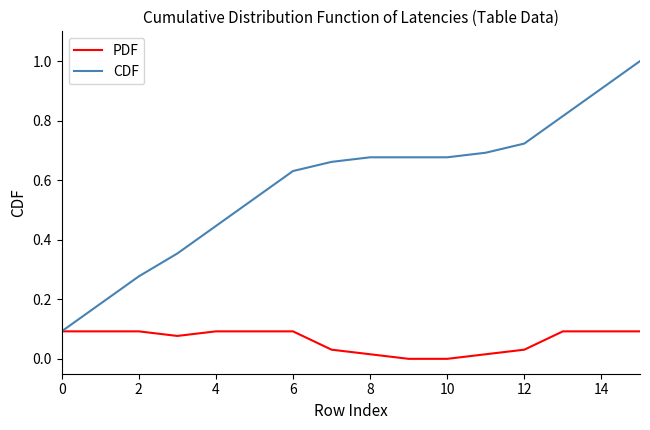

List the series in order of their overall mean, lowest first.

PDF, CDF